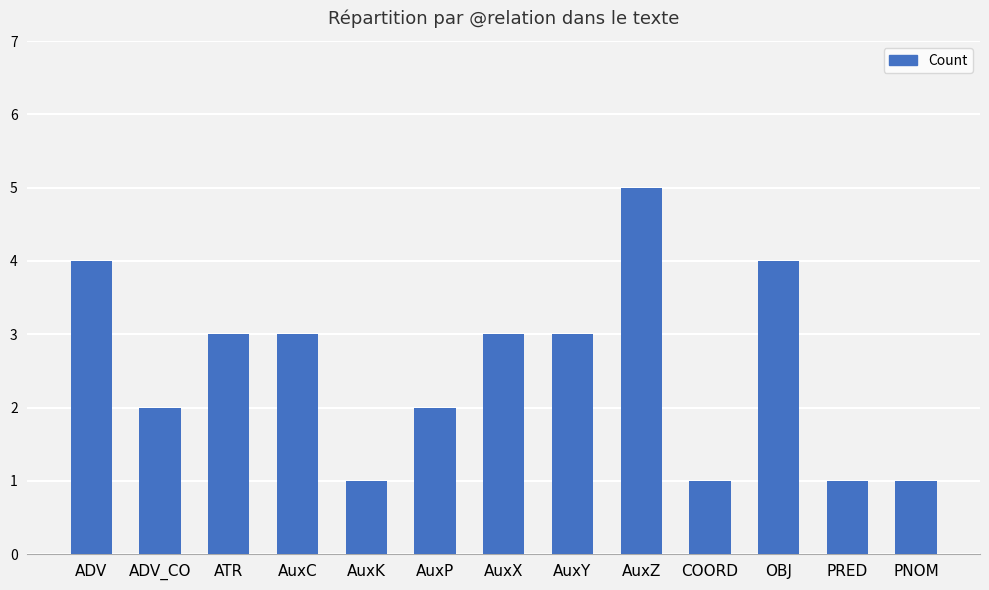

Reading left to right, transcribe all the data shown in this chart.

ADV=4	ADV_CO=2	ATR=3	AuxC=3	AuxK=1	AuxP=2	AuxX=3	AuxY=3	AuxZ=5	COORD=1	OBJ=4	PRED=1	PNOM=1